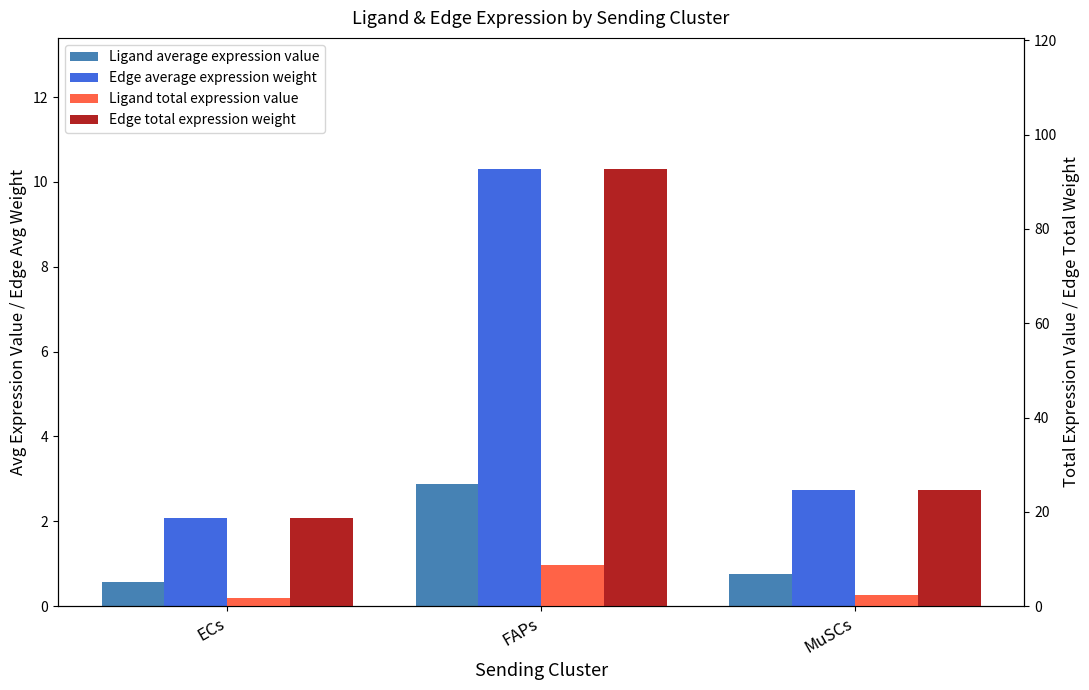

The value of Edge average expression weight at ECs is 1.0. True or false?

False